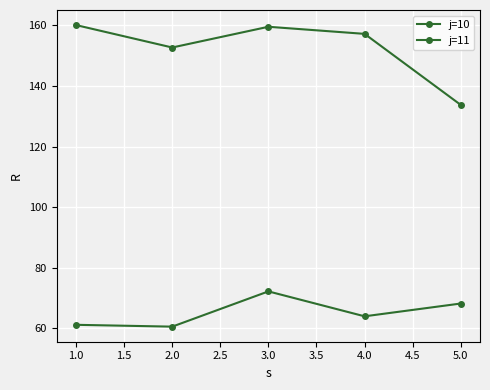

What is the average value of the j=11 series?

65.3